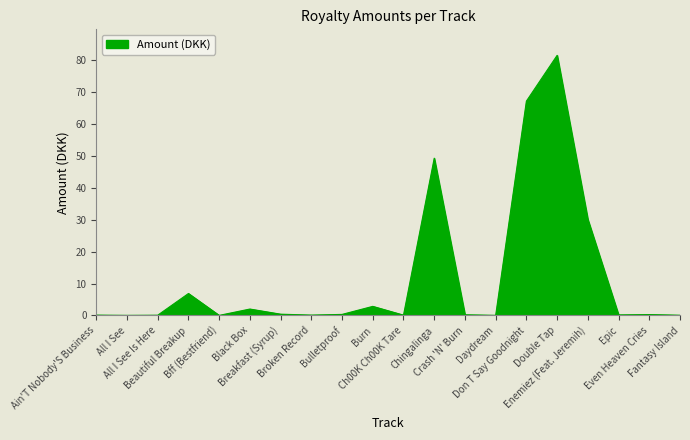

The chart shows a value of 0.0 at Daydream. True or false?

True